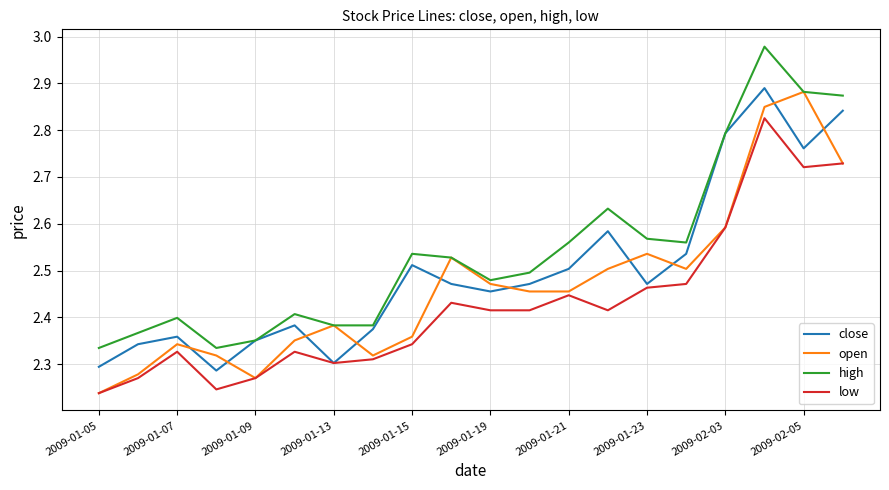

Which series has the largest total across all categories?

high